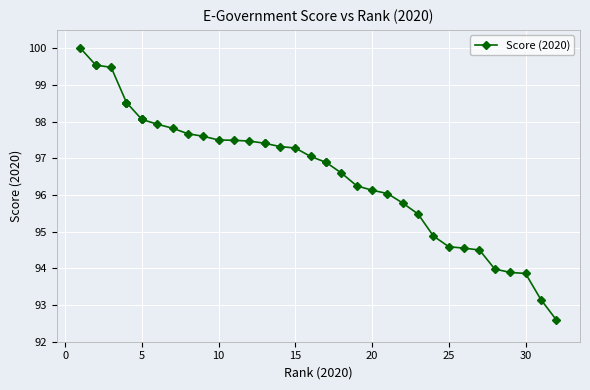

What is the sum of all values?

3774.3